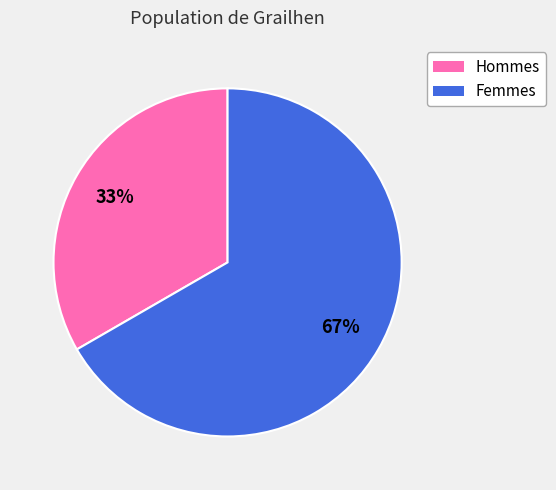

Is there any slice that represents more than half of the pie?

Yes